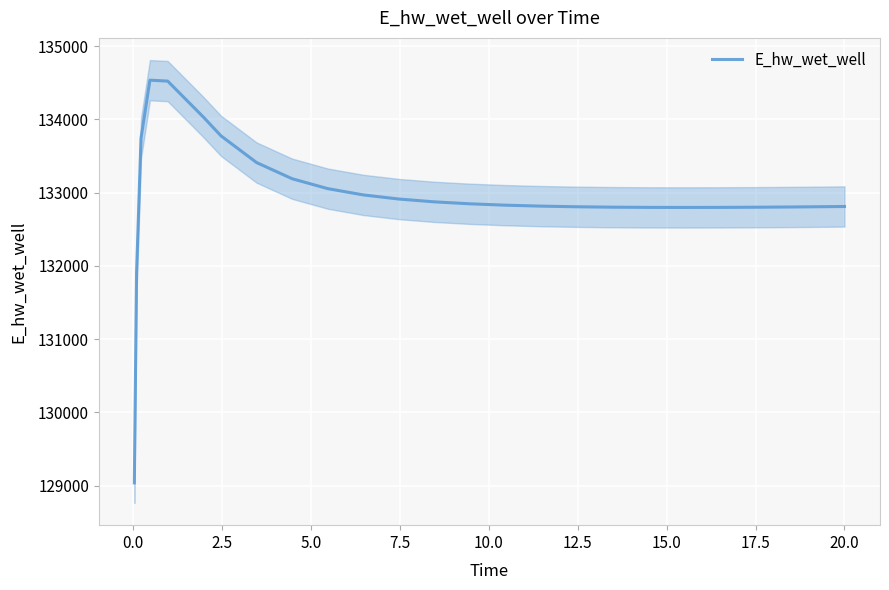

What is the highest value of the E_hw_wet_well series?

134537.1